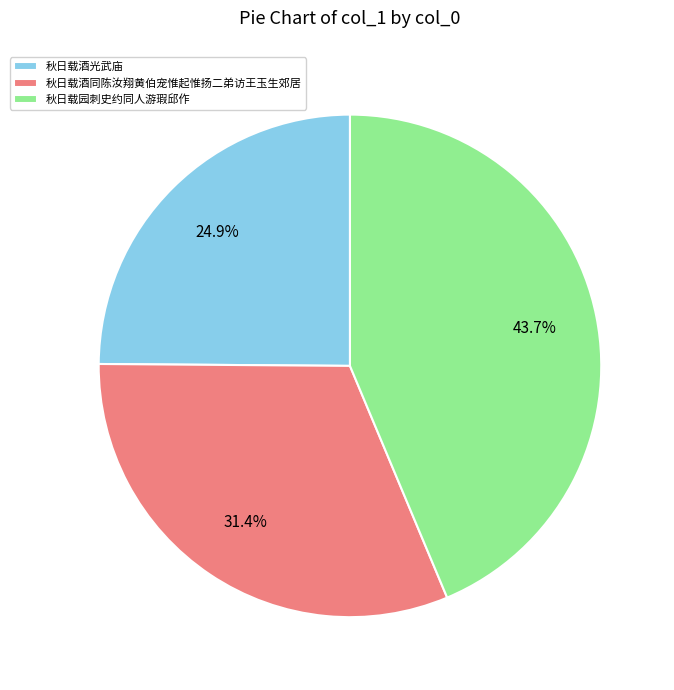

What percentage is the 秋日载酒同陈汝翔黄伯宠惟起惟扬二弟访王玉生郊居 slice, to the nearest percent?

31%